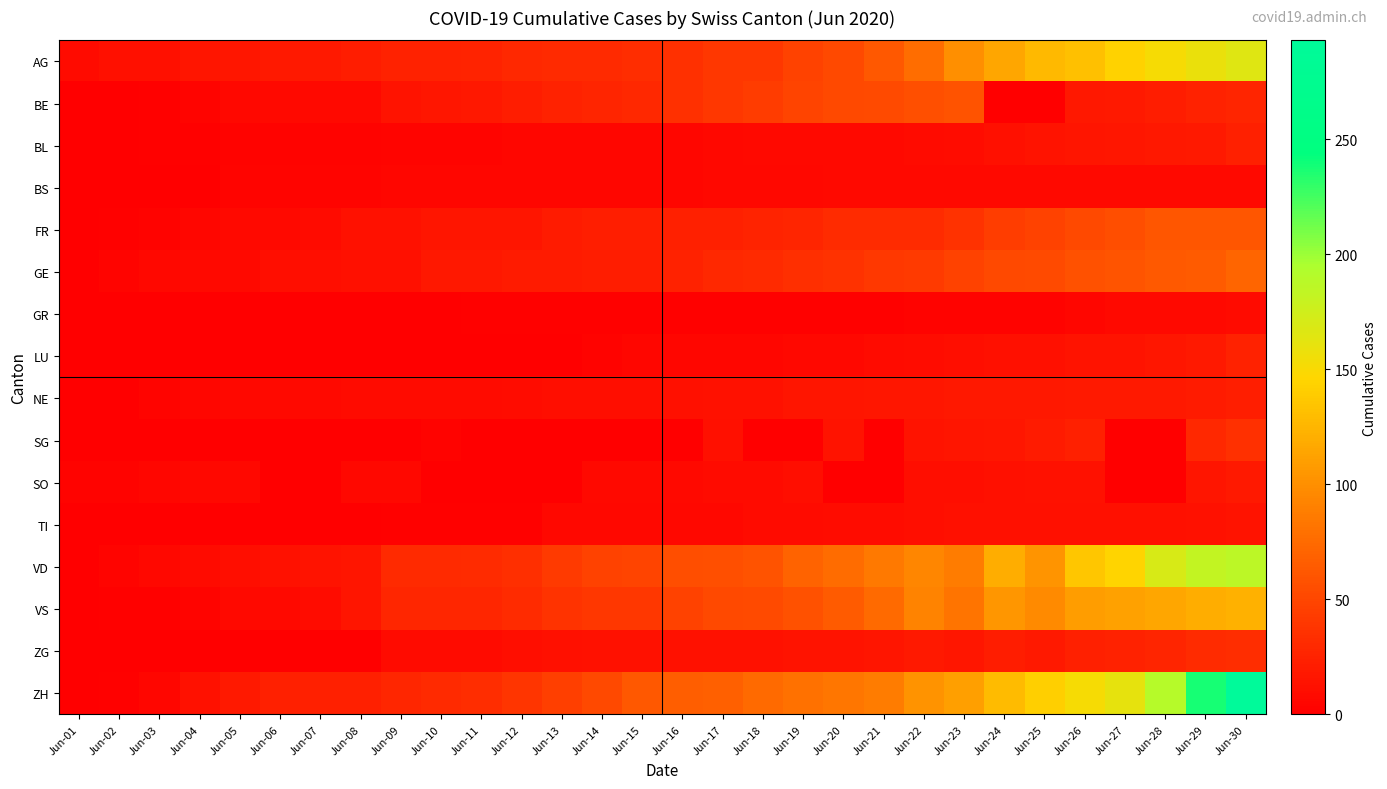

Reading left to right, transcribe all the data shown in this chart.

AG: Jun-01=9	Jun-02=12	Jun-03=12	Jun-04=15	Jun-05=17	Jun-06=19	Jun-07=19	Jun-08=21	Jun-09=25	Jun-10=25	Jun-11=26	Jun-12=29	Jun-13=30	Jun-14=30	Jun-15=33	Jun-16=35	Jun-17=40	Jun-18=40	Jun-19=47	Jun-20=52	Jun-21=62	Jun-22=77	Jun-23=100	Jun-24=115	Jun-25=128	Jun-26=132	Jun-27=144	Jun-28=152	Jun-29=159	Jun-30=165
BE: Jun-01=0	Jun-02=1	Jun-03=2	Jun-04=4	Jun-05=6	Jun-06=8	Jun-07=8	Jun-08=8	Jun-09=14	Jun-10=17	Jun-11=18	Jun-12=21	Jun-13=25	Jun-14=27	Jun-15=29	Jun-16=35	Jun-17=39	Jun-18=43	Jun-19=49	Jun-20=52	Jun-21=53	Jun-22=57	Jun-23=59	Jun-24=0	Jun-25=0	Jun-26=18	Jun-27=19	Jun-28=21	Jun-29=25	Jun-30=27
BL: Jun-01=1	Jun-02=1	Jun-03=2	Jun-04=2	Jun-05=3	Jun-06=3	Jun-07=3	Jun-08=3	Jun-09=4	Jun-10=4	Jun-11=4	Jun-12=5	Jun-13=5	Jun-14=5	Jun-15=5	Jun-16=5	Jun-17=6	Jun-18=7	Jun-19=7	Jun-20=7	Jun-21=7	Jun-22=9	Jun-23=10	Jun-24=12	Jun-25=14	Jun-26=16	Jun-27=17	Jun-28=18	Jun-29=19	Jun-30=23
BS: Jun-01=0	Jun-02=0	Jun-03=1	Jun-04=1	Jun-05=4	Jun-06=4	Jun-07=4	Jun-08=4	Jun-09=5	Jun-10=5	Jun-11=5	Jun-12=5	Jun-13=5	Jun-14=5	Jun-15=5	Jun-16=5	Jun-17=6	Jun-18=6	Jun-19=6	Jun-20=7	Jun-21=7	Jun-22=7	Jun-23=7	Jun-24=7	Jun-25=7	Jun-26=7	Jun-27=7	Jun-28=7	Jun-29=7	Jun-30=7
FR: Jun-01=0	Jun-02=2	Jun-03=3	Jun-04=5	Jun-05=7	Jun-06=7	Jun-07=9	Jun-08=13	Jun-09=13	Jun-10=15	Jun-11=16	Jun-12=16	Jun-13=20	Jun-14=22	Jun-15=22	Jun-16=23	Jun-17=24	Jun-18=26	Jun-19=27	Jun-20=32	Jun-21=32	Jun-22=32	Jun-23=36	Jun-24=44	Jun-25=47	Jun-26=52	Jun-27=56	Jun-28=61	Jun-29=61	Jun-30=61
GE: Jun-01=0	Jun-02=4	Jun-03=6	Jun-04=7	Jun-05=8	Jun-06=11	Jun-07=11	Jun-08=12	Jun-09=12	Jun-10=18	Jun-11=18	Jun-12=20	Jun-13=20	Jun-14=21	Jun-15=21	Jun-16=25	Jun-17=29	Jun-18=30	Jun-19=34	Jun-20=36	Jun-21=41	Jun-22=42	Jun-23=48	Jun-24=52	Jun-25=53	Jun-26=58	Jun-27=60	Jun-28=63	Jun-29=65	Jun-30=71
GR: Jun-01=0	Jun-02=0	Jun-03=1	Jun-04=1	Jun-05=1	Jun-06=1	Jun-07=1	Jun-08=1	Jun-09=1	Jun-10=1	Jun-11=2	Jun-12=2	Jun-13=2	Jun-14=2	Jun-15=2	Jun-16=2	Jun-17=2	Jun-18=2	Jun-19=2	Jun-20=2	Jun-21=2	Jun-22=3	Jun-23=3	Jun-24=3	Jun-25=3	Jun-26=5	Jun-27=7	Jun-28=7	Jun-29=8	Jun-30=9
LU: Jun-01=0	Jun-02=0	Jun-03=0	Jun-04=0	Jun-05=0	Jun-06=1	Jun-07=1	Jun-08=1	Jun-09=1	Jun-10=1	Jun-11=1	Jun-12=0	Jun-13=0	Jun-14=3	Jun-15=5	Jun-16=5	Jun-17=5	Jun-18=5	Jun-19=6	Jun-20=6	Jun-21=9	Jun-22=10	Jun-23=11	Jun-24=12	Jun-25=12	Jun-26=14	Jun-27=14	Jun-28=17	Jun-29=19	Jun-30=25
NE: Jun-01=0	Jun-02=1	Jun-03=4	Jun-04=5	Jun-05=6	Jun-06=7	Jun-07=7	Jun-08=9	Jun-09=9	Jun-10=9	Jun-11=9	Jun-12=10	Jun-13=11	Jun-14=11	Jun-15=11	Jun-16=12	Jun-17=13	Jun-18=13	Jun-19=15	Jun-20=16	Jun-21=17	Jun-22=17	Jun-23=18	Jun-24=18	Jun-25=18	Jun-26=19	Jun-27=19	Jun-28=19	Jun-29=20	Jun-30=22
SG: Jun-01=0	Jun-02=0	Jun-03=1	Jun-04=0	Jun-05=0	Jun-06=0	Jun-07=0	Jun-08=0	Jun-09=0	Jun-10=3	Jun-11=0	Jun-12=0	Jun-13=0	Jun-14=0	Jun-15=0	Jun-16=0	Jun-17=12	Jun-18=0	Jun-19=0	Jun-20=14	Jun-21=0	Jun-22=14	Jun-23=15	Jun-24=17	Jun-25=20	Jun-26=23	Jun-27=0	Jun-28=0	Jun-29=29	Jun-30=35
SO: Jun-01=3	Jun-02=3	Jun-03=5	Jun-04=6	Jun-05=6	Jun-06=0	Jun-07=0	Jun-08=6	Jun-09=6	Jun-10=0	Jun-11=0	Jun-12=0	Jun-13=0	Jun-14=8	Jun-15=8	Jun-16=8	Jun-17=9	Jun-18=9	Jun-19=11	Jun-20=0	Jun-21=0	Jun-22=11	Jun-23=11	Jun-24=12	Jun-25=13	Jun-26=13	Jun-27=0	Jun-28=0	Jun-29=16	Jun-30=19
TI: Jun-01=0	Jun-02=0	Jun-03=0	Jun-04=1	Jun-05=1	Jun-06=1	Jun-07=1	Jun-08=1	Jun-09=2	Jun-10=2	Jun-11=2	Jun-12=2	Jun-13=6	Jun-14=6	Jun-15=6	Jun-16=6	Jun-17=6	Jun-18=9	Jun-19=9	Jun-20=10	Jun-21=10	Jun-22=11	Jun-23=12	Jun-24=12	Jun-25=12	Jun-26=12	Jun-27=12	Jun-28=12	Jun-29=13	Jun-30=14
VD: Jun-01=0	Jun-02=4	Jun-03=6	Jun-04=9	Jun-05=11	Jun-06=13	Jun-07=14	Jun-08=15	Jun-09=30	Jun-10=30	Jun-11=31	Jun-12=34	Jun-13=42	Jun-14=47	Jun-15=49	Jun-16=55	Jun-17=57	Jun-18=59	Jun-19=70	Jun-20=76	Jun-21=85	Jun-22=94	Jun-23=88	Jun-24=120	Jun-25=104	Jun-26=136	Jun-27=145	Jun-28=170	Jun-29=183	Jun-30=186
VS: Jun-01=0	Jun-02=2	Jun-03=2	Jun-04=4	Jun-05=7	Jun-06=7	Jun-07=10	Jun-08=15	Jun-09=28	Jun-10=28	Jun-11=28	Jun-12=32	Jun-13=37	Jun-14=39	Jun-15=40	Jun-16=48	Jun-17=52	Jun-18=53	Jun-19=58	Jun-20=65	Jun-21=75	Jun-22=92	Jun-23=82	Jun-24=105	Jun-25=97	Jun-26=109	Jun-27=112	Jun-28=115	Jun-29=120	Jun-30=122
ZG: Jun-01=0	Jun-02=0	Jun-03=0	Jun-04=0	Jun-05=0	Jun-06=0	Jun-07=0	Jun-08=1	Jun-09=9	Jun-10=9	Jun-11=9	Jun-12=11	Jun-13=12	Jun-14=13	Jun-15=13	Jun-16=13	Jun-17=13	Jun-18=13	Jun-19=14	Jun-20=14	Jun-21=16	Jun-22=19	Jun-23=17	Jun-24=21	Jun-25=19	Jun-26=23	Jun-27=25	Jun-28=27	Jun-29=31	Jun-30=33
ZH: Jun-01=0	Jun-02=2	Jun-03=5	Jun-04=13	Jun-05=19	Jun-06=23	Jun-07=23	Jun-08=23	Jun-09=28	Jun-10=30	Jun-11=33	Jun-12=38	Jun-13=45	Jun-14=52	Jun-15=62	Jun-16=67	Jun-17=68	Jun-18=75	Jun-19=80	Jun-20=83	Jun-21=87	Jun-22=103	Jun-23=110	Jun-24=129	Jun-25=141	Jun-26=152	Jun-27=161	Jun-28=189	Jun-29=237	Jun-30=293